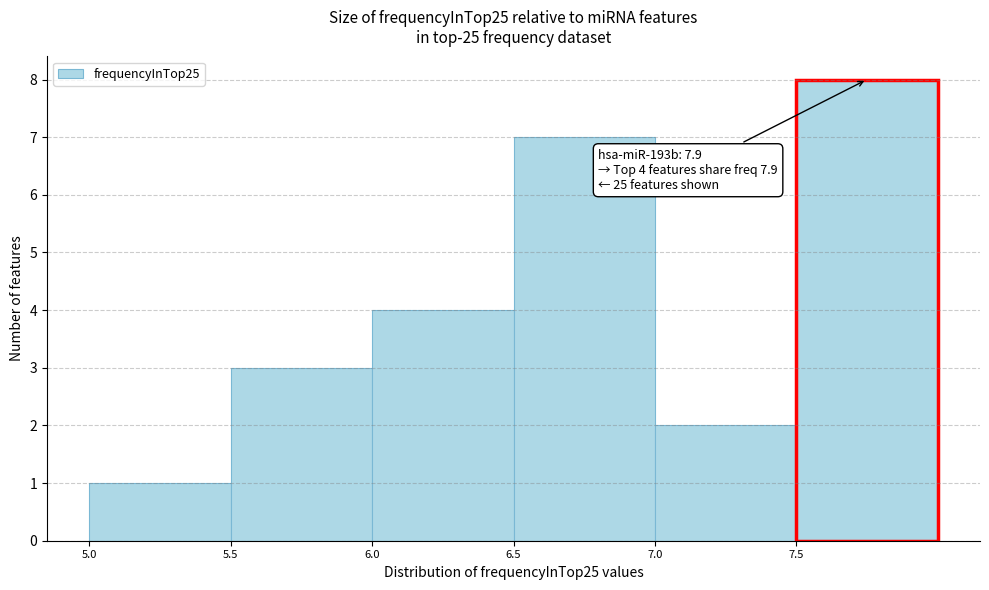

Over which range of the x-axis is the bar tallest?

7.5 to 8.0